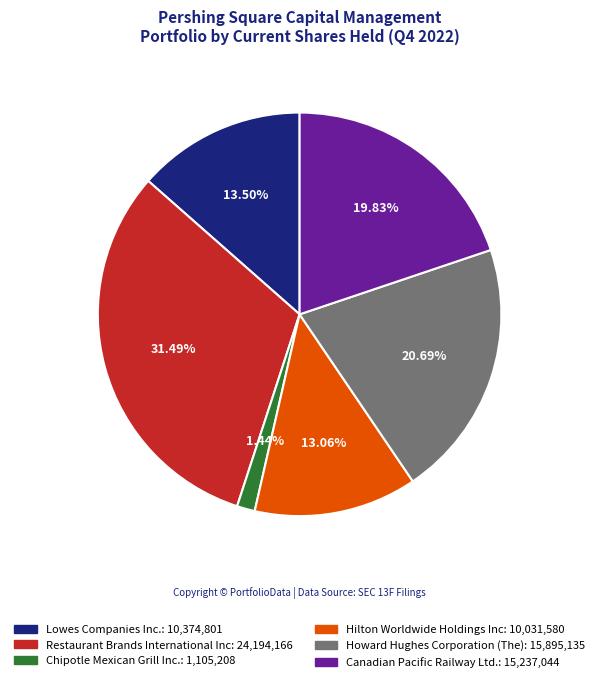

Does Hilton Worldwide Holdings Inc account for over 50% of the chart?

No